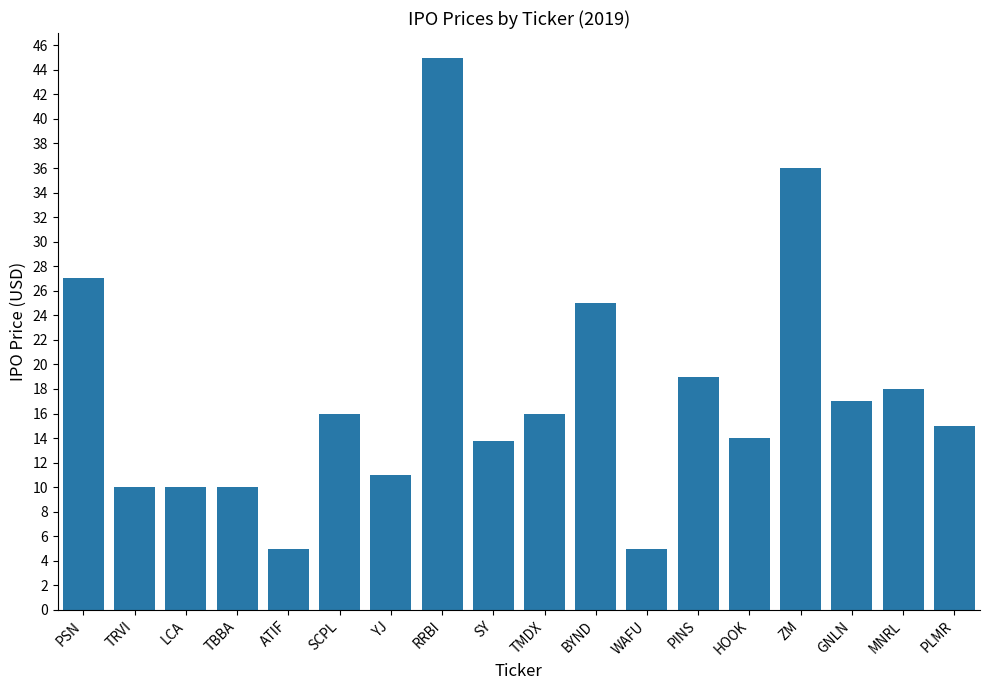

The value at SY is 19.8. True or false?

False